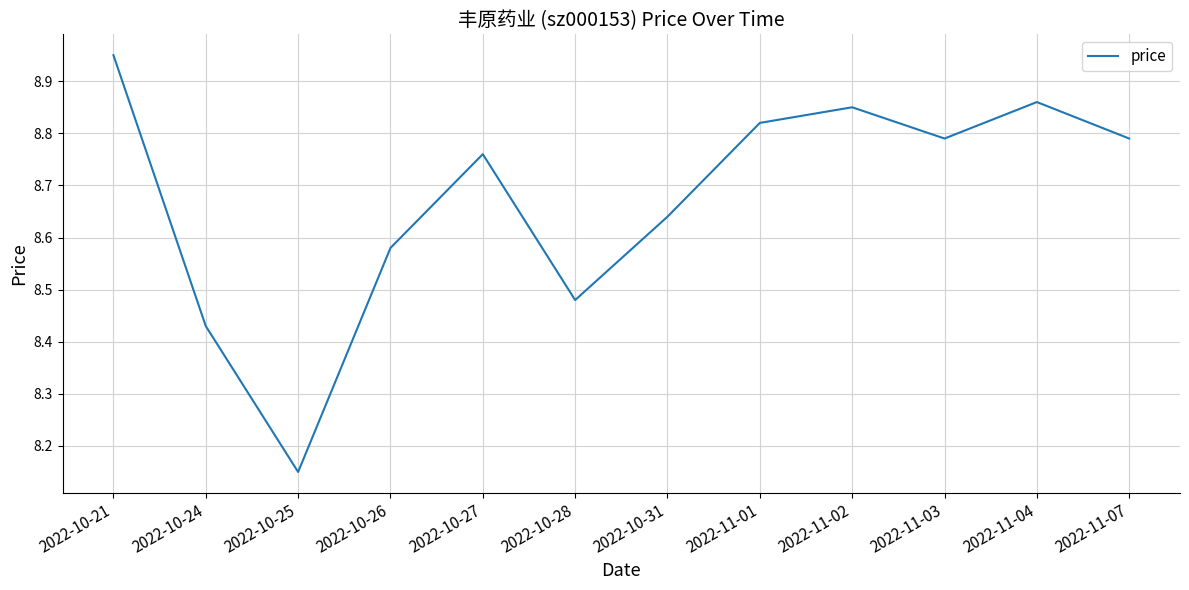

At which label is the value closest to 8?

2022-10-25